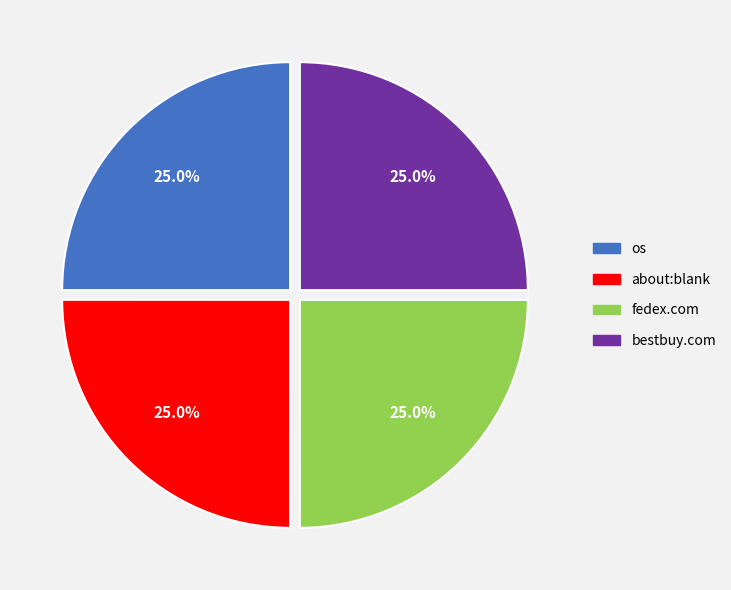

Is there any slice that represents more than half of the pie?

No